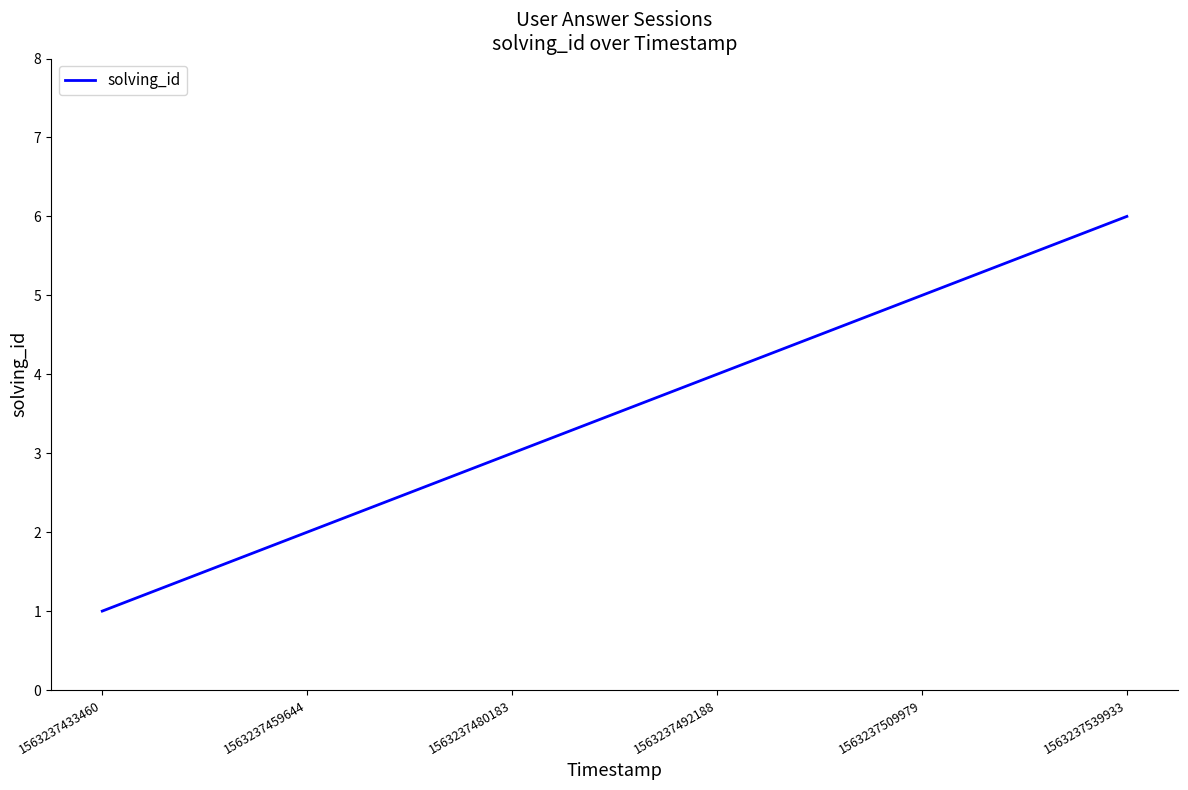

What is the difference between the maximum and minimum values?

5